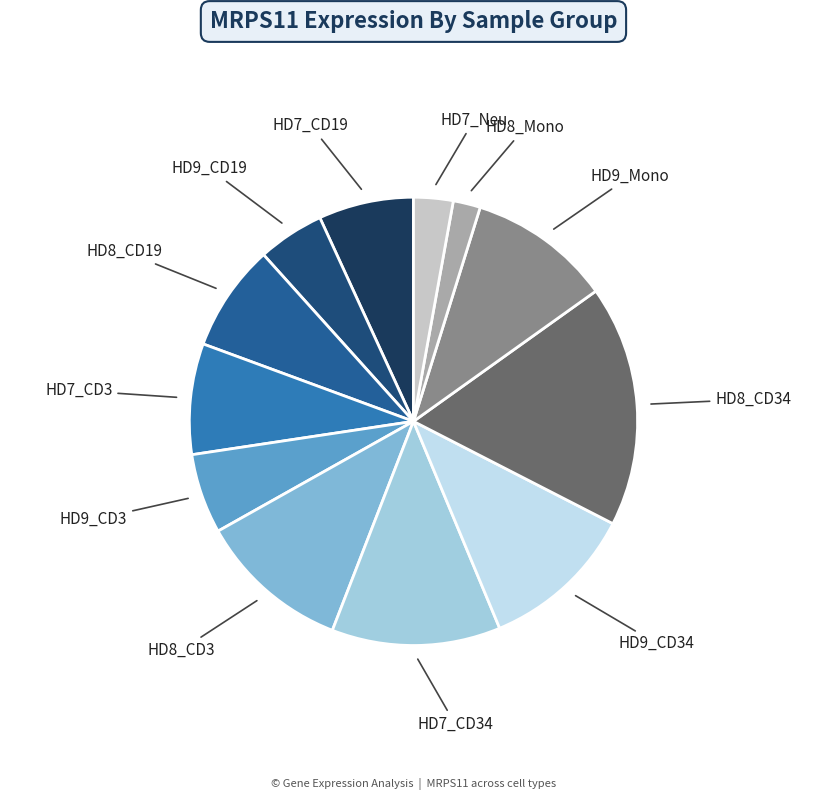

Between HD9_Mono and HD8_CD19, which is larger?

HD9_Mono